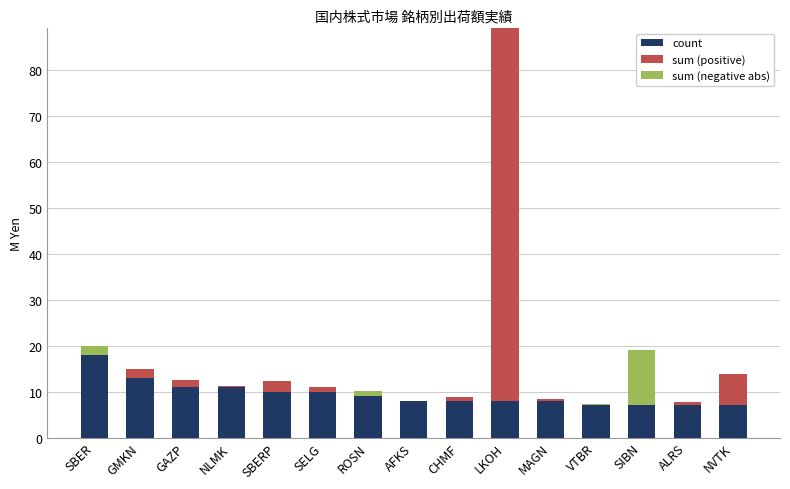

What is the sum of the count values at SBERP and NVTK?

17.0